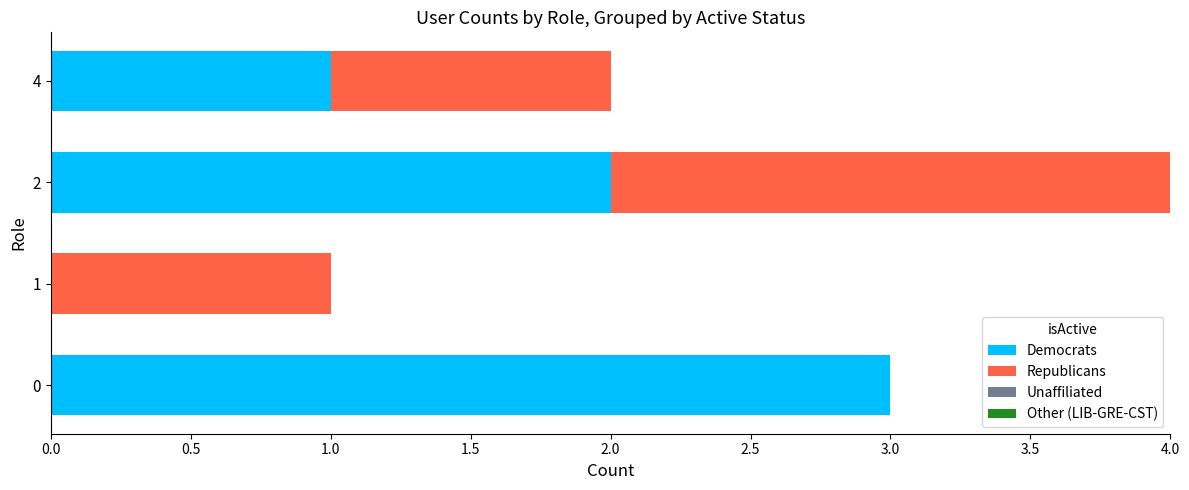

Is it true that Democrats equals 2 at 2?

True